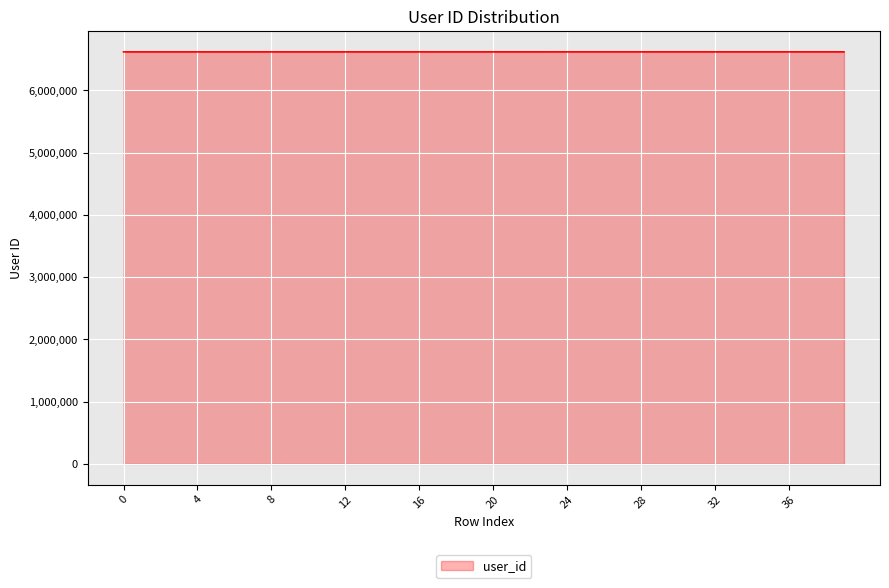

What is the minimum value shown in the chart?

6618882